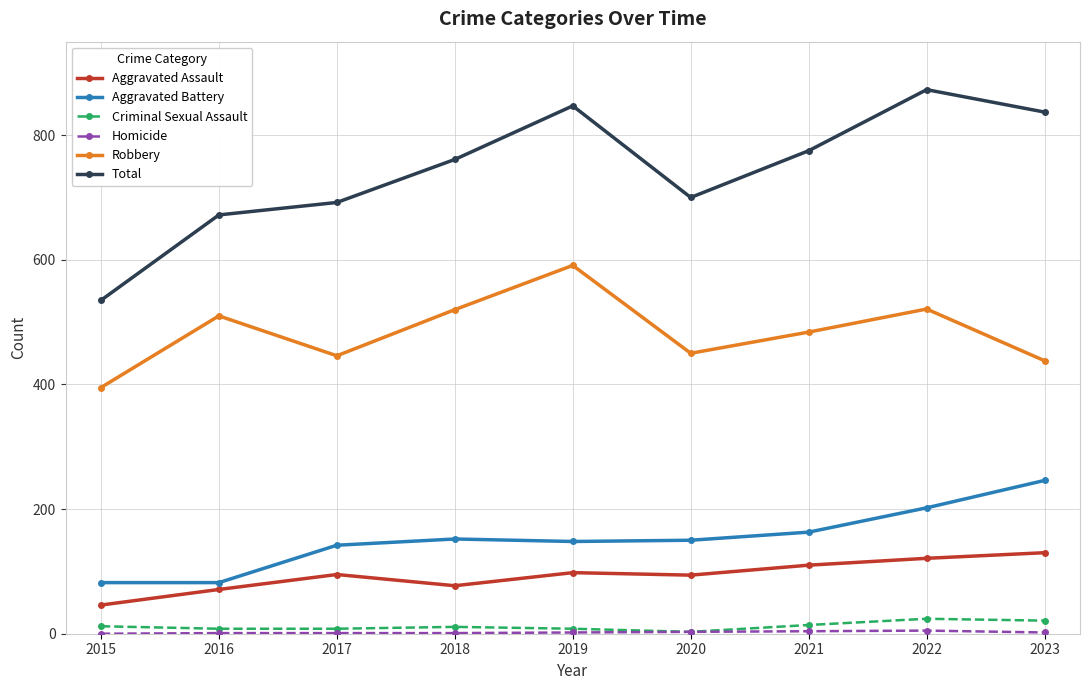

The Robbery series shows 484 at 2021. True or false?

True